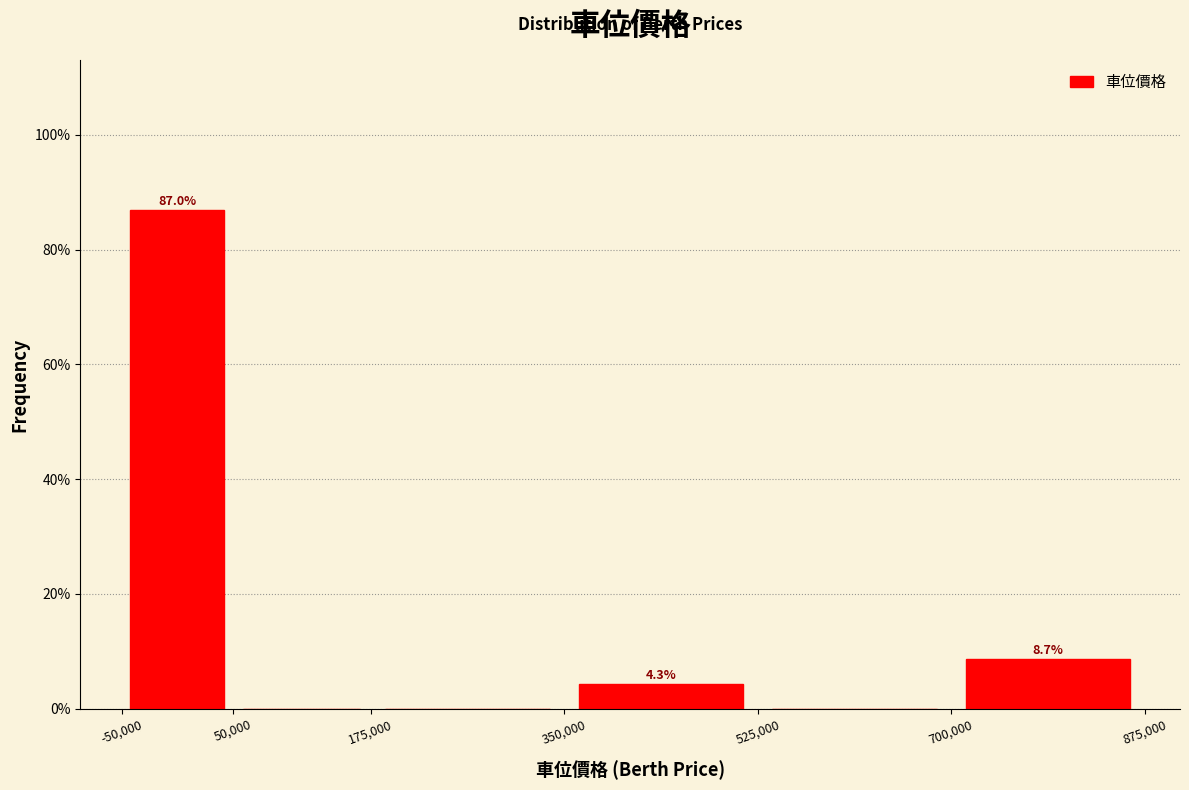

Over which range of the x-axis is the bar tallest?

-50,000 to 50,000